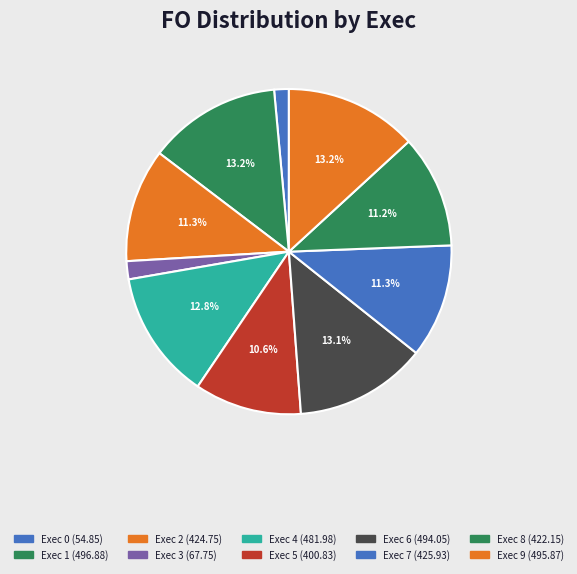

Count the number of slices in the pie.

10